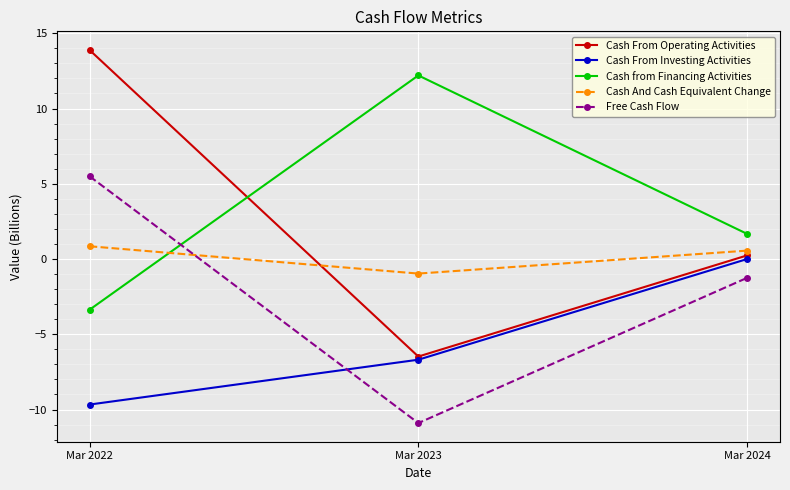

Reading right to left, what are all the values shown in this chart?

Cash From Operating Activities: 0.2	-6.5	13.9
Cash From Investing Activities: 0.0	-6.7	-9.7
Cash from Financing Activities: 1.7	12.2	-3.4
Cash And Cash Equivalent Change: 0.6	-1.0	0.8
Free Cash Flow: -1.2	-10.9	5.5